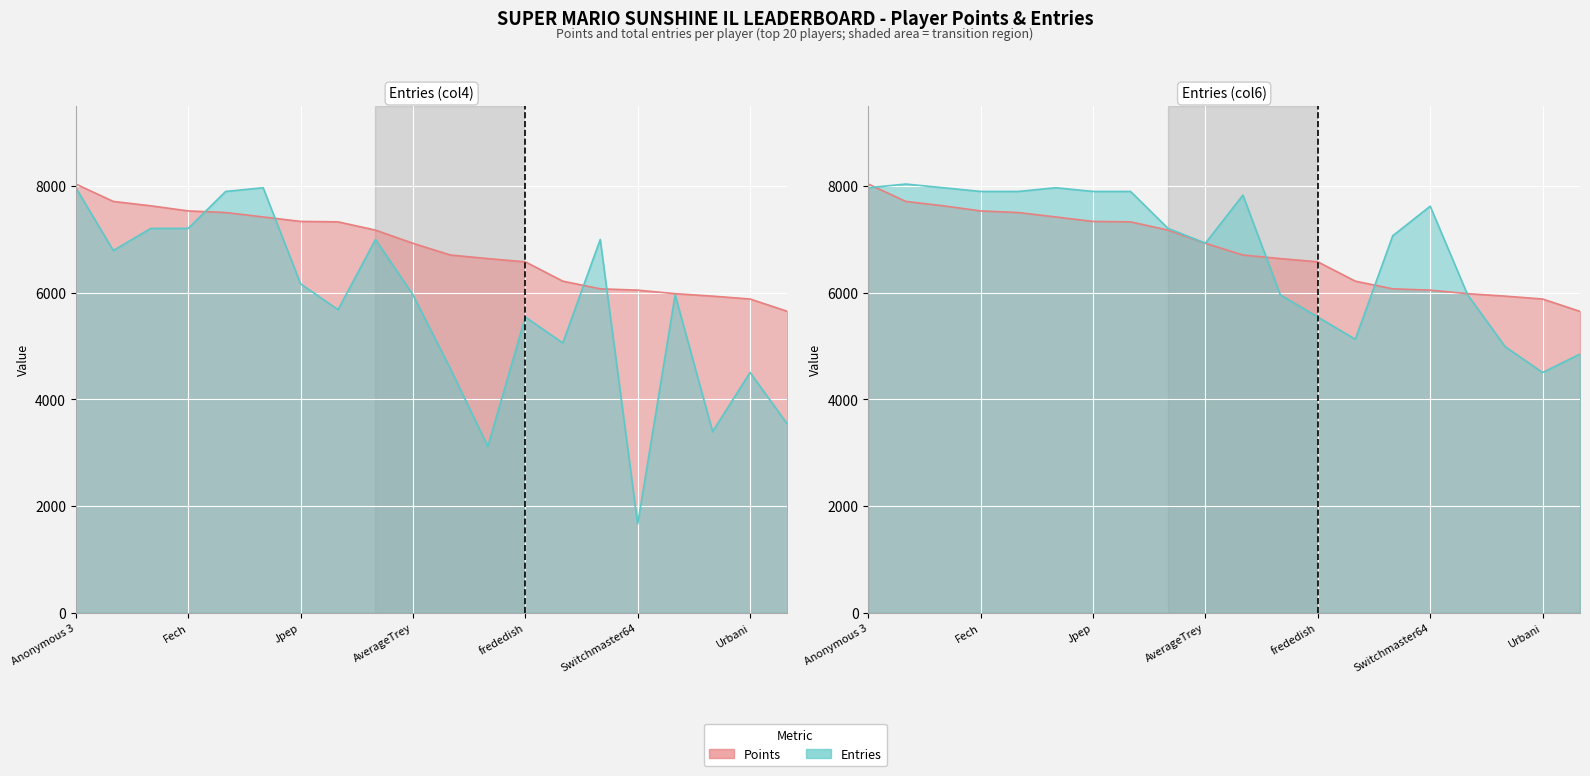

Which series has the largest total across all categories?

Entries_col6